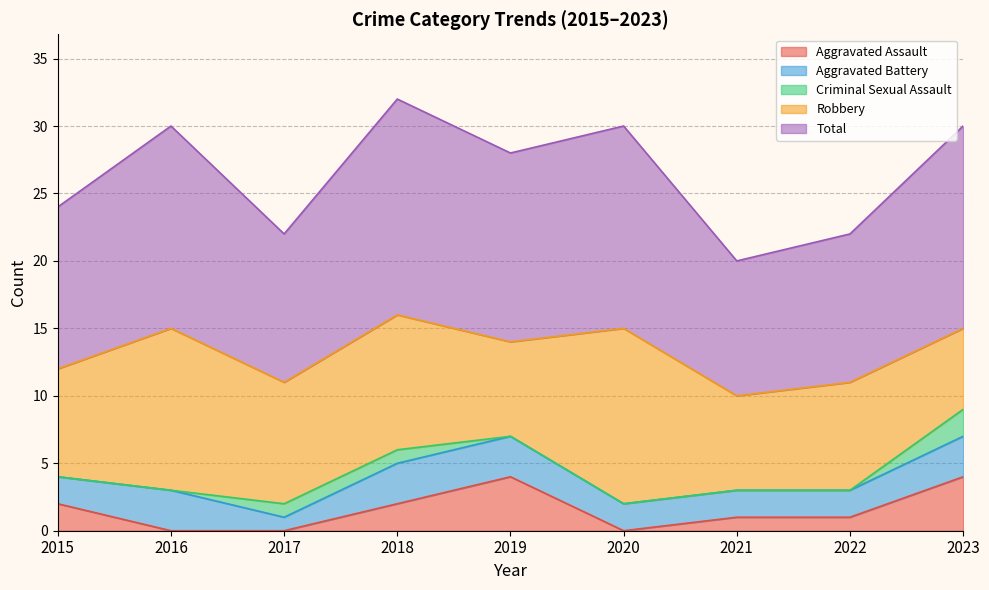

True or false: Criminal Sexual Assault and Robbery intersect in this chart.

False